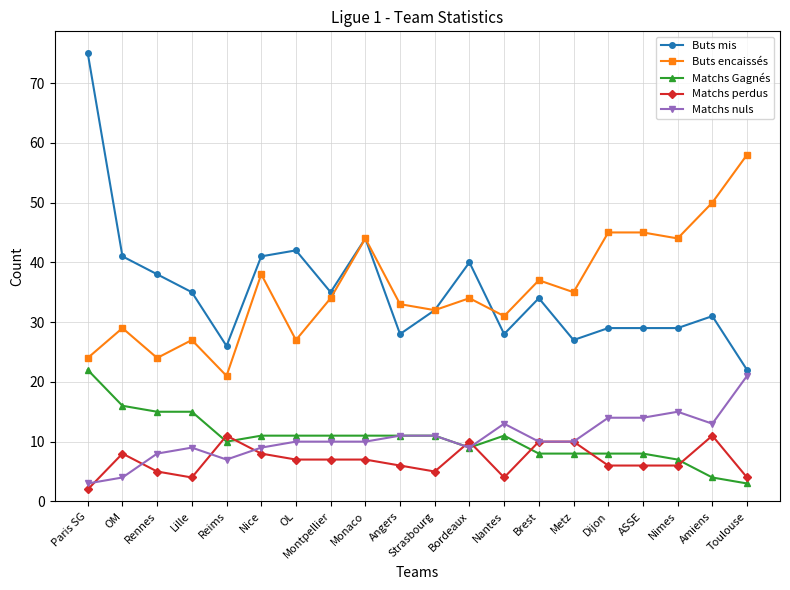

What are all the series names shown in the legend?

Buts mis, Buts encaissés, Matchs Gagnés, Matchs perdus, Matchs nuls